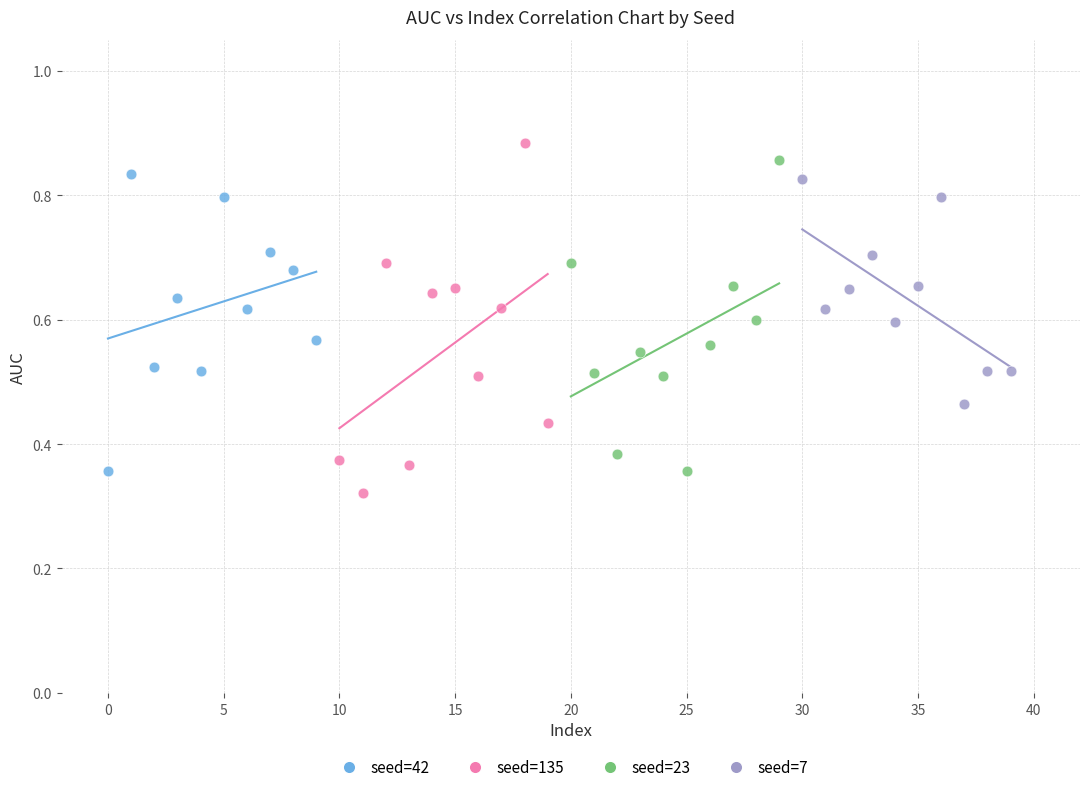

Which series has the widest spread of Y values?

seed=135